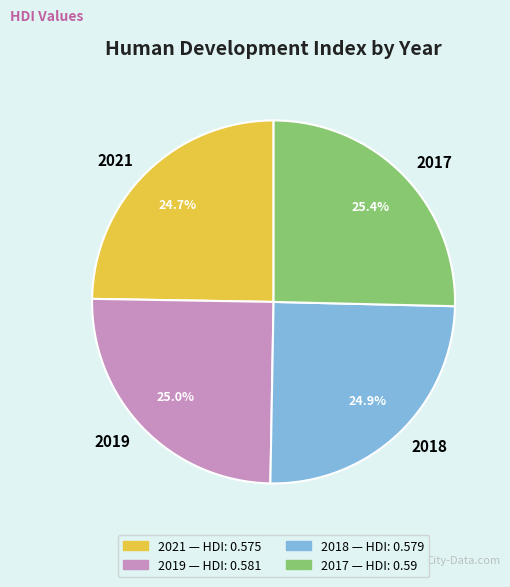

Does 2017 represent more than half of the total?

No